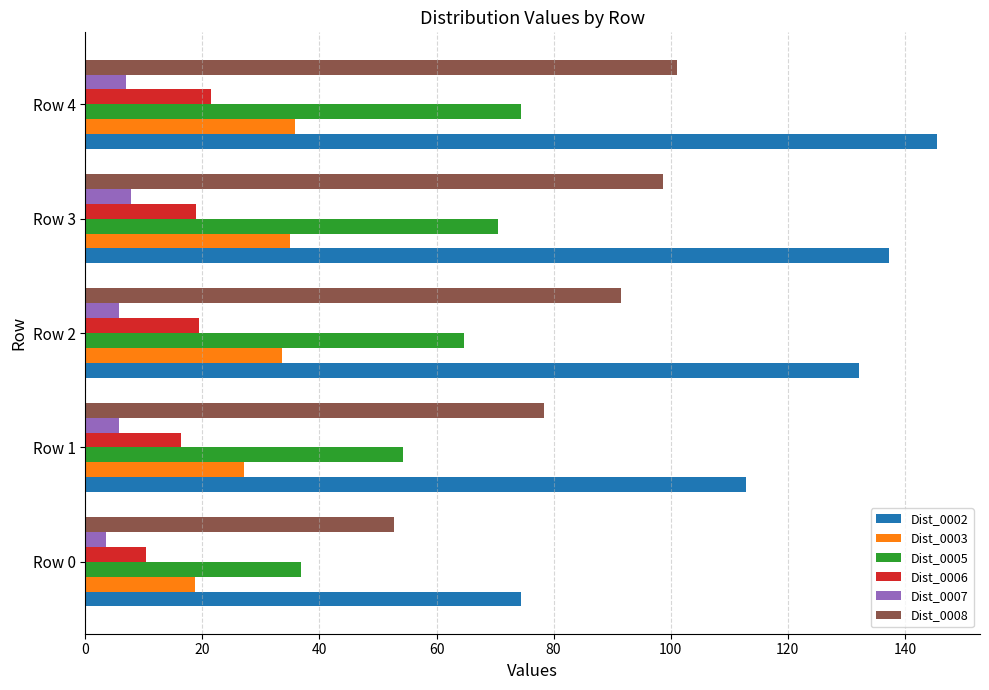

What is the difference between the second highest and second lowest values in the Dist_0003 series?

7.7